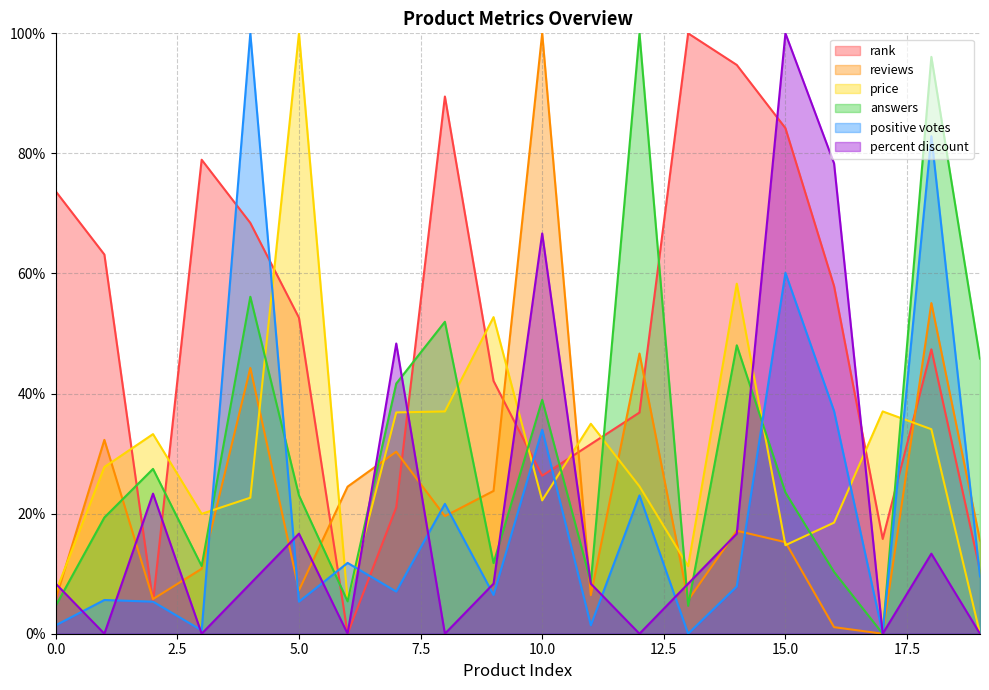

What is the total value across all series at 11?

91.3